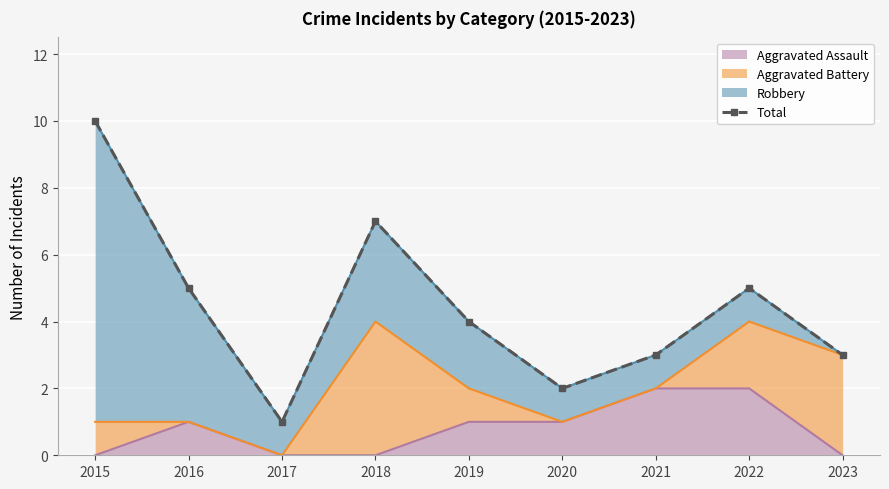

The value of Aggravated Assault at 2015 is -1. True or false?

False